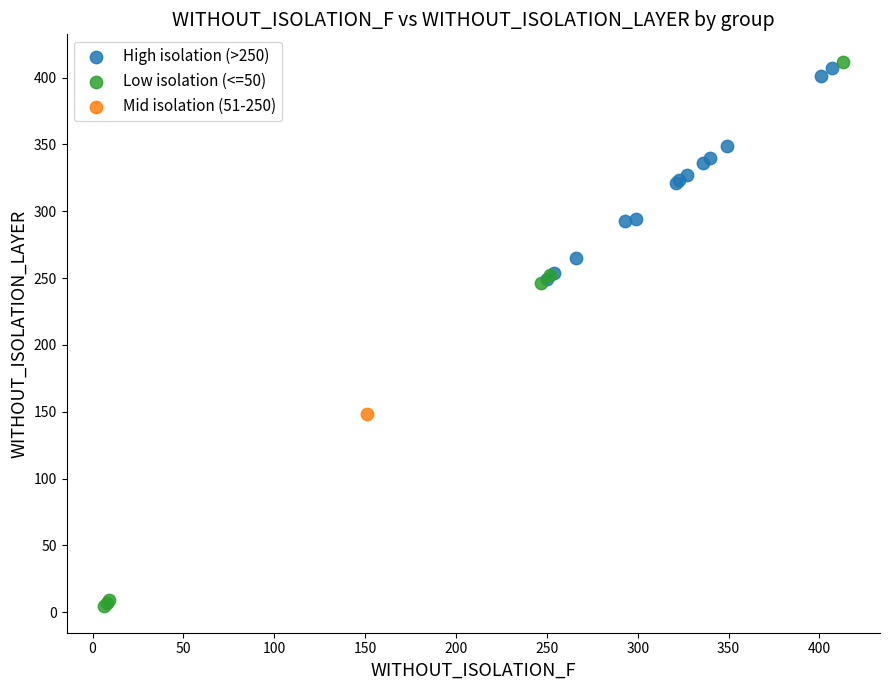

Which series contains the highest Y value?

Low isolation (<=50)